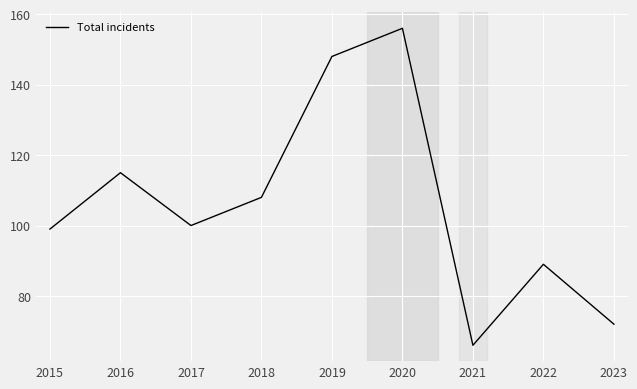

Where is the first local maximum?

2016